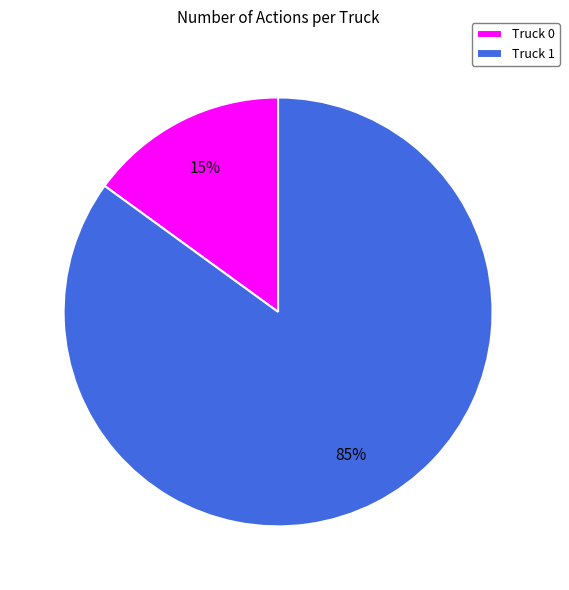

To the nearest percent, what is the combined percentage of Truck 0 and Truck 1?

100%